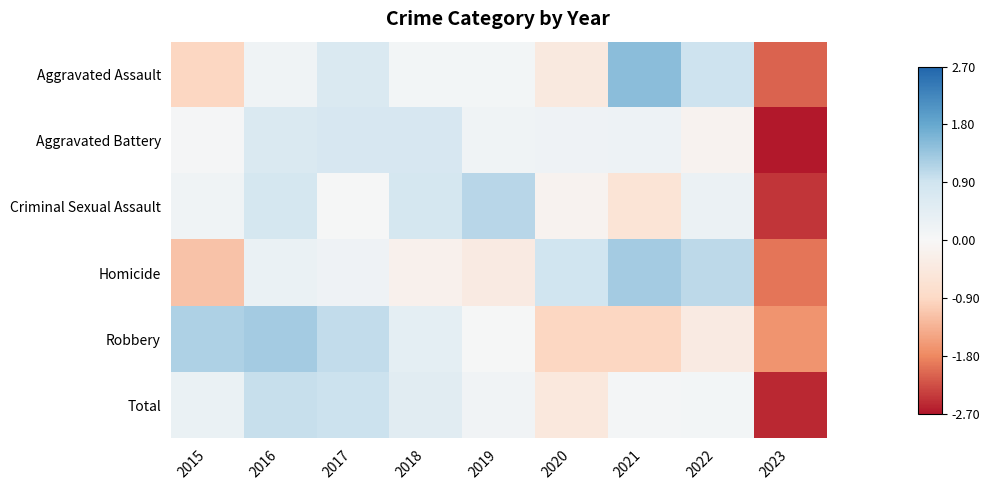

Which label corresponds to the largest value in the chart?

2021